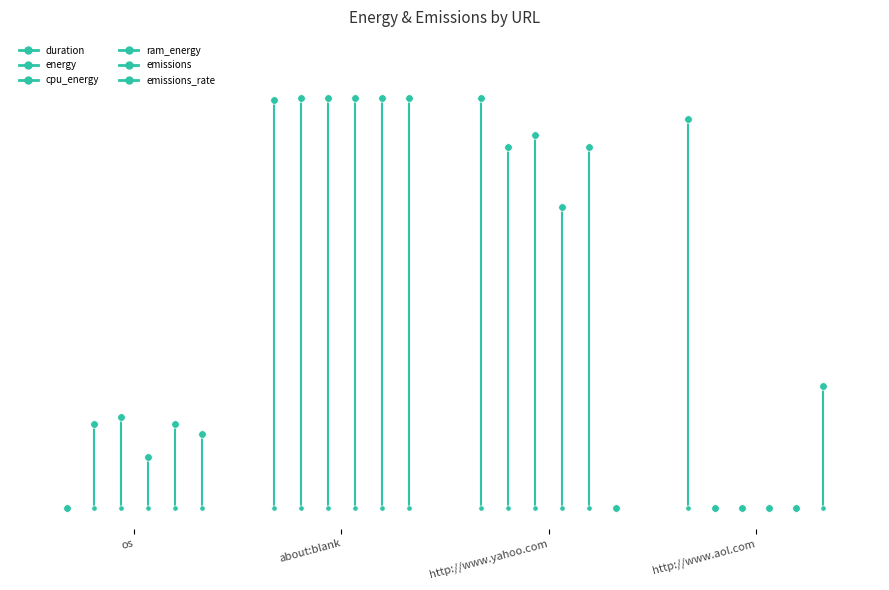

At which category is the sum across all series the highest?

about:blank